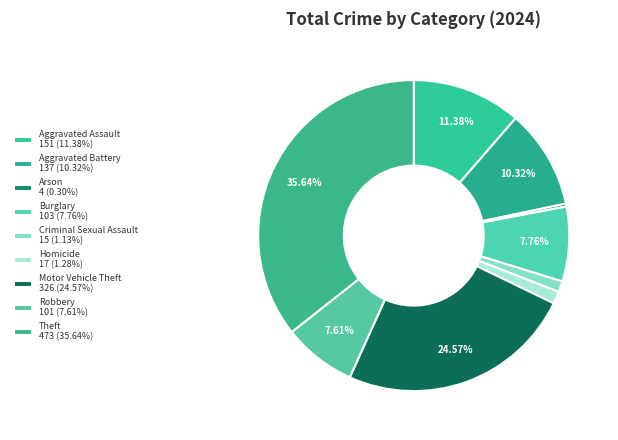

How many slices are in this pie chart?

9